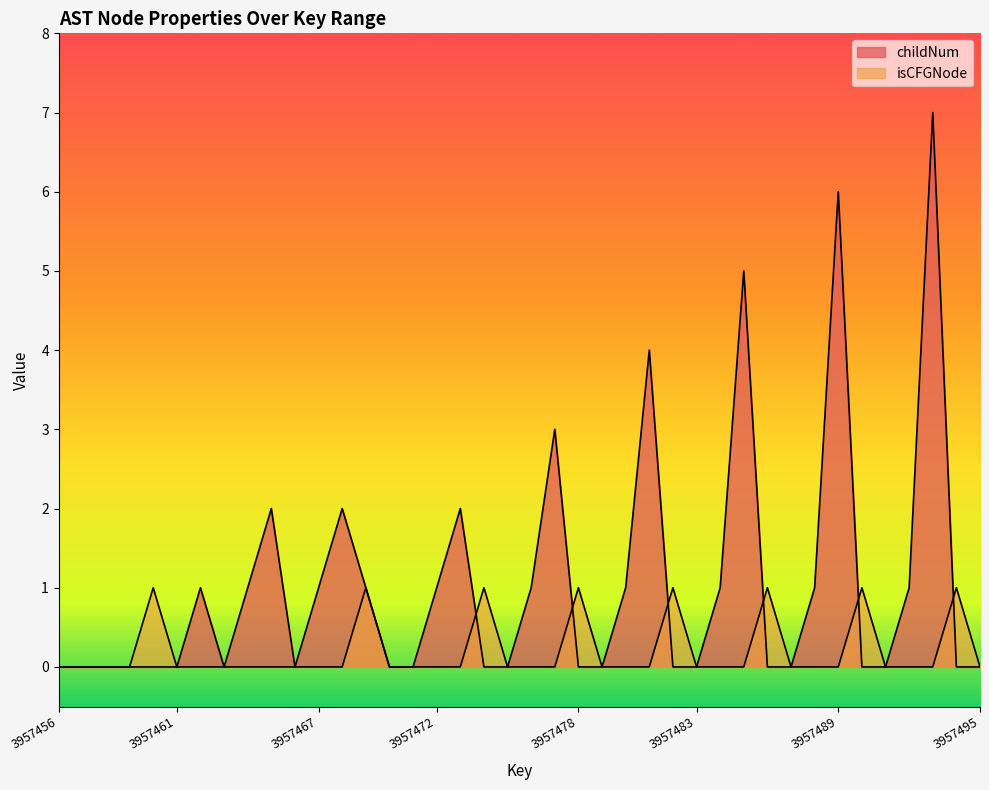

Is it true that childNum equals 0 at 3957478?

True